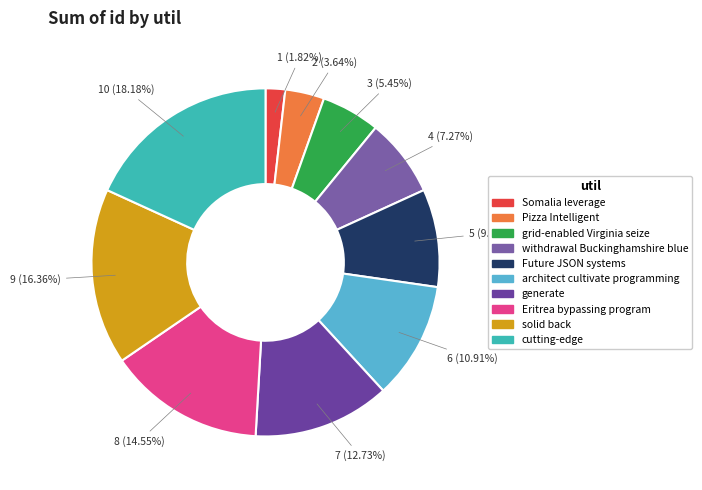

Does any single category account for the majority?

No